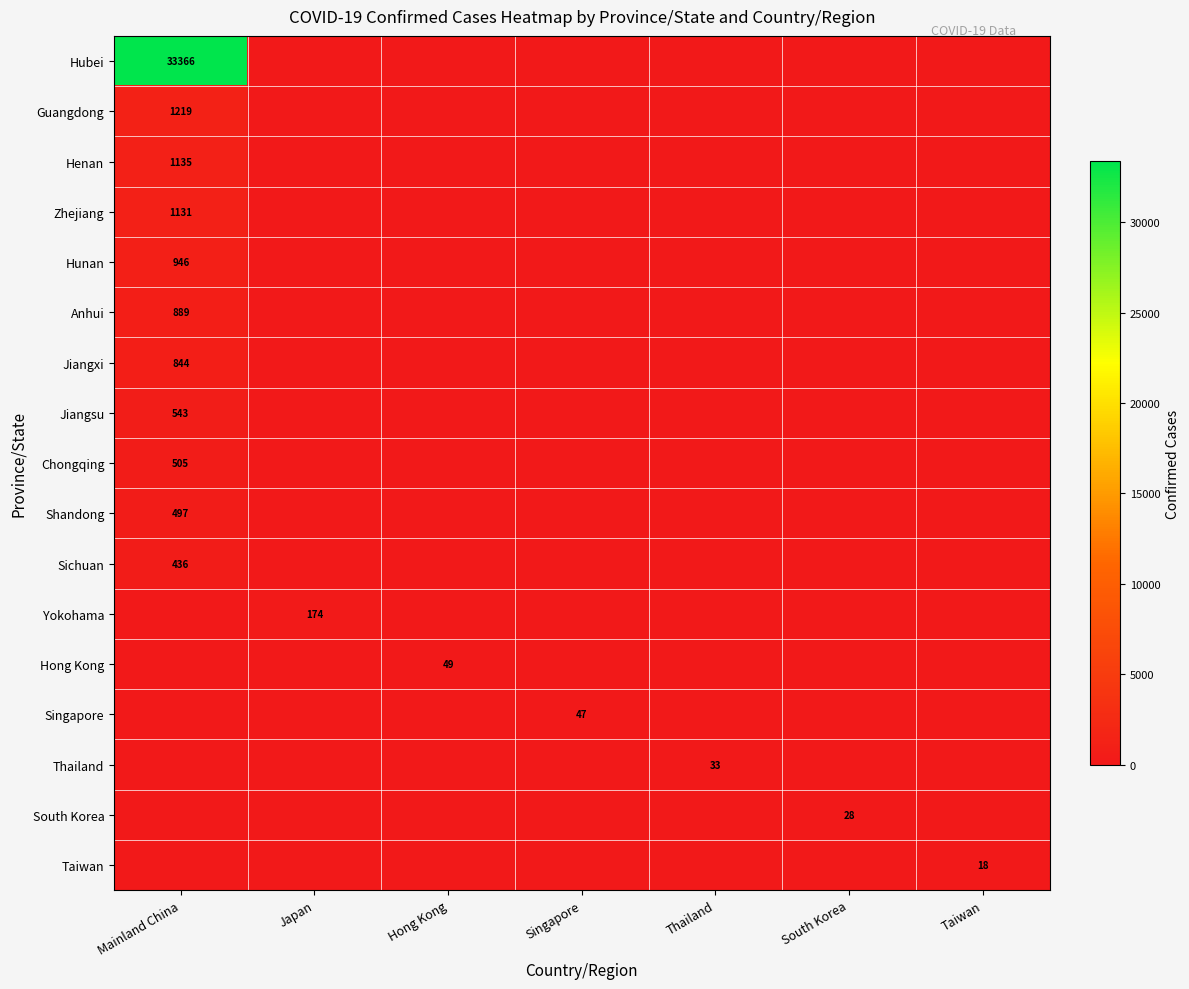

At which label does South Korea reach its minimum?

Mainland China